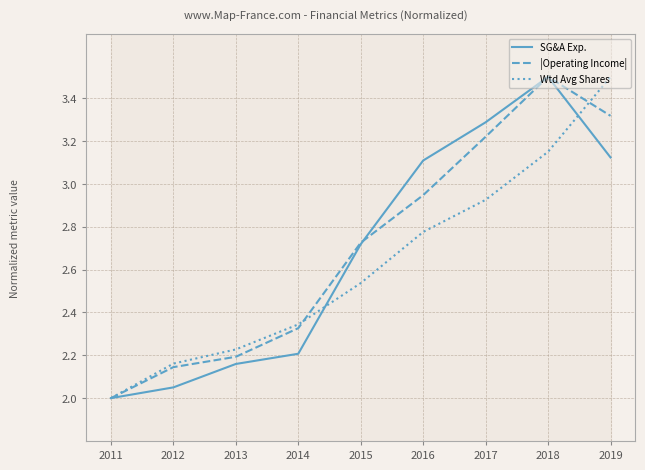

Is this an area chart (filled region under the line)?

No